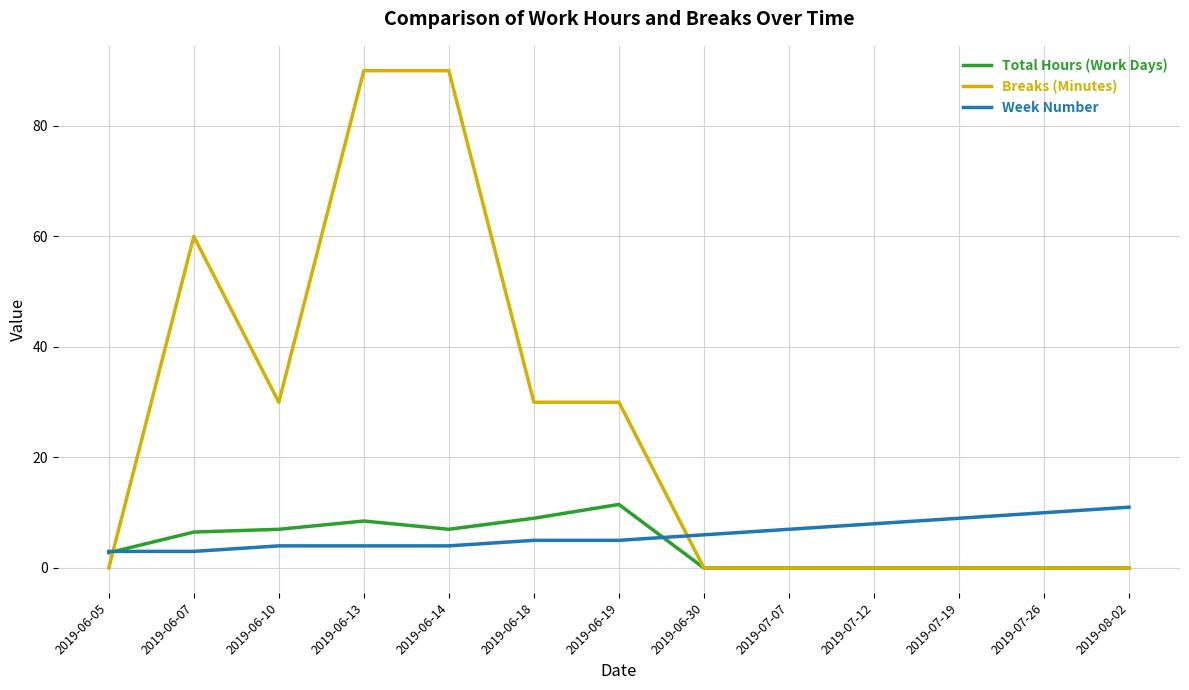

What is the sum of the Total Hours (Work Days) values at 2019-06-13 and 2019-06-14?

15.5